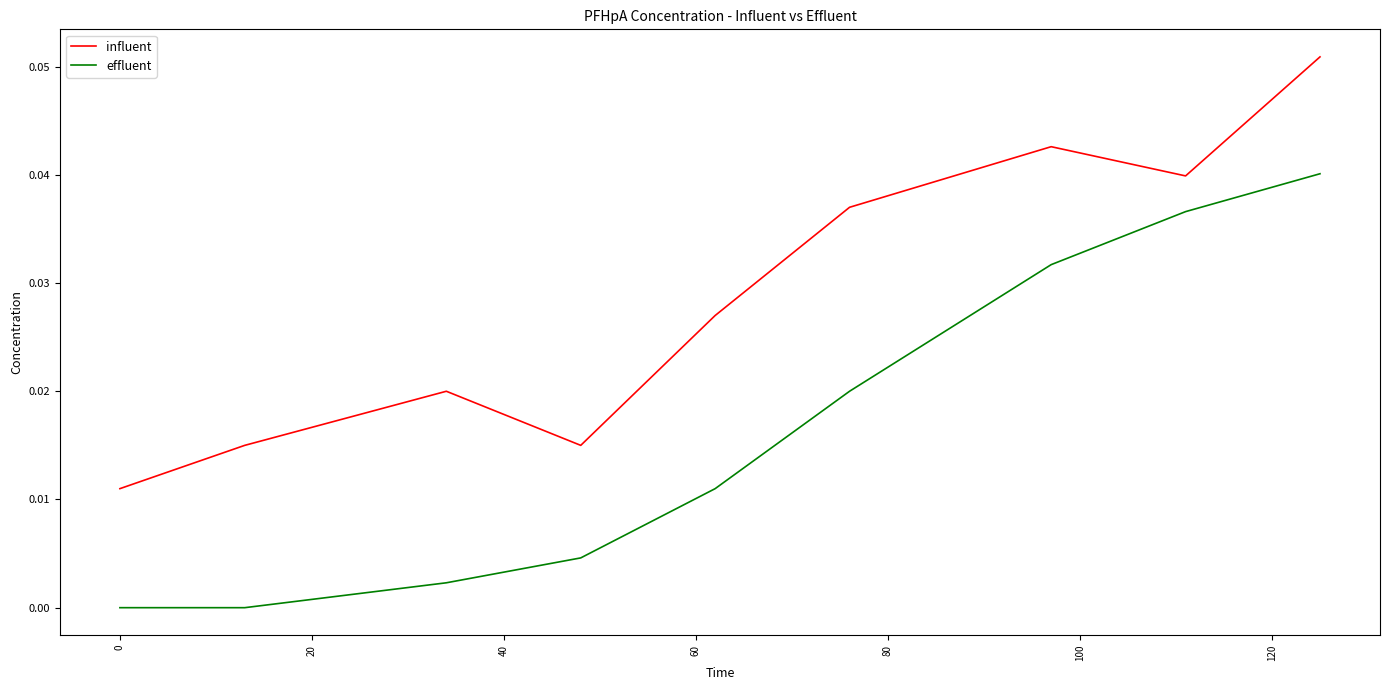

What are all the series names shown in the legend?

influent, effluent